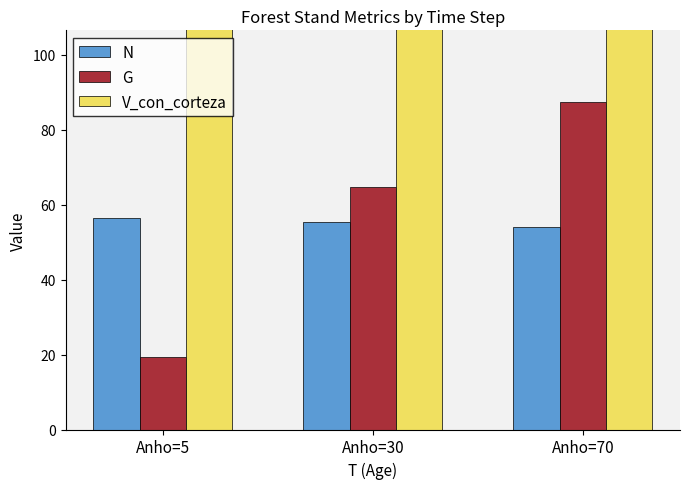

Is it true that G equals 13.4 at Anho=5?

False